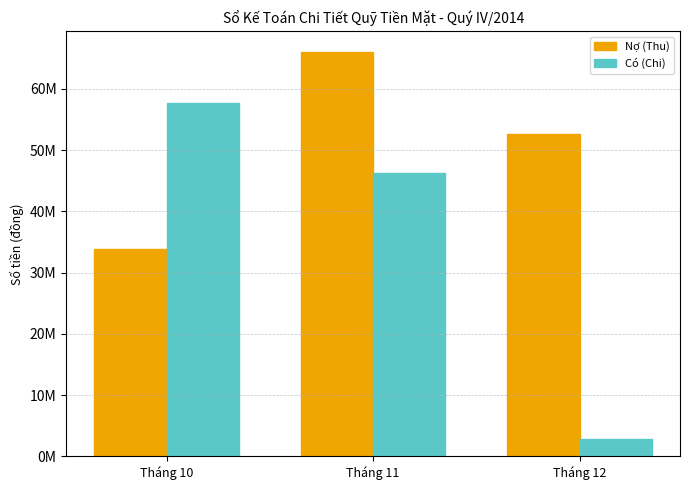

Which series has the largest range (max minus min)?

Có (Chi)